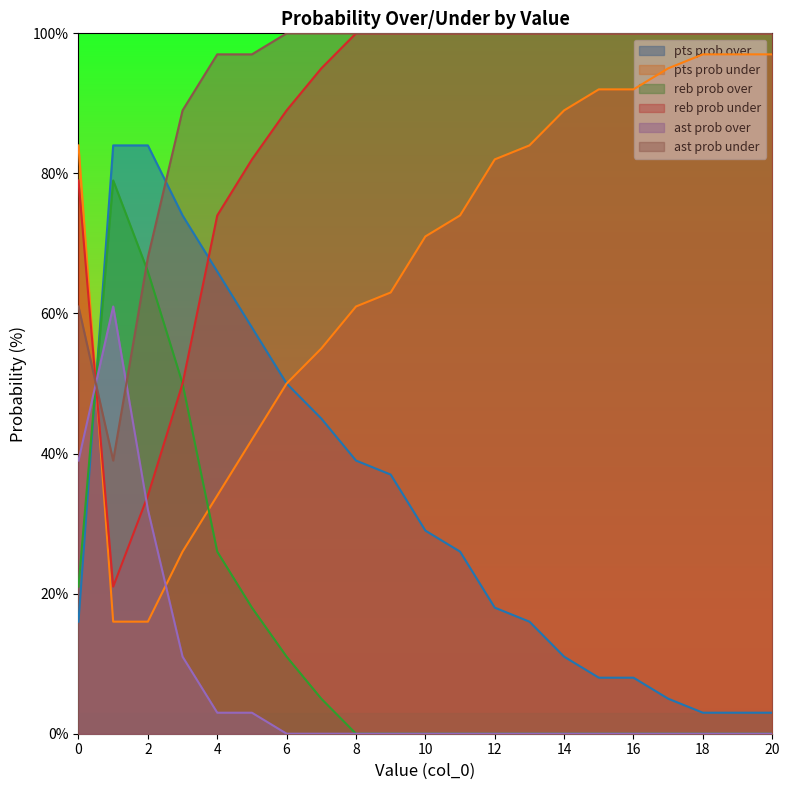

Which series has the largest total across all categories?

ast prob under